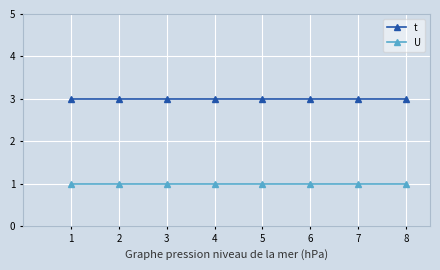

Which series has the largest total across all categories?

t